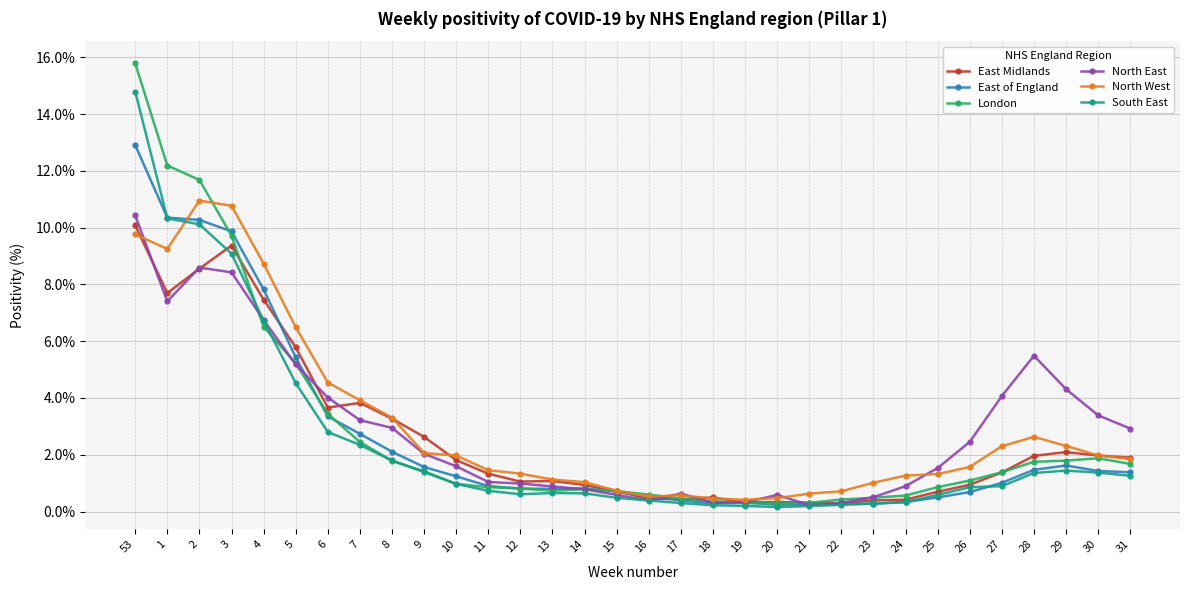

What is the difference between the highest and lowest values at 9?

1.2